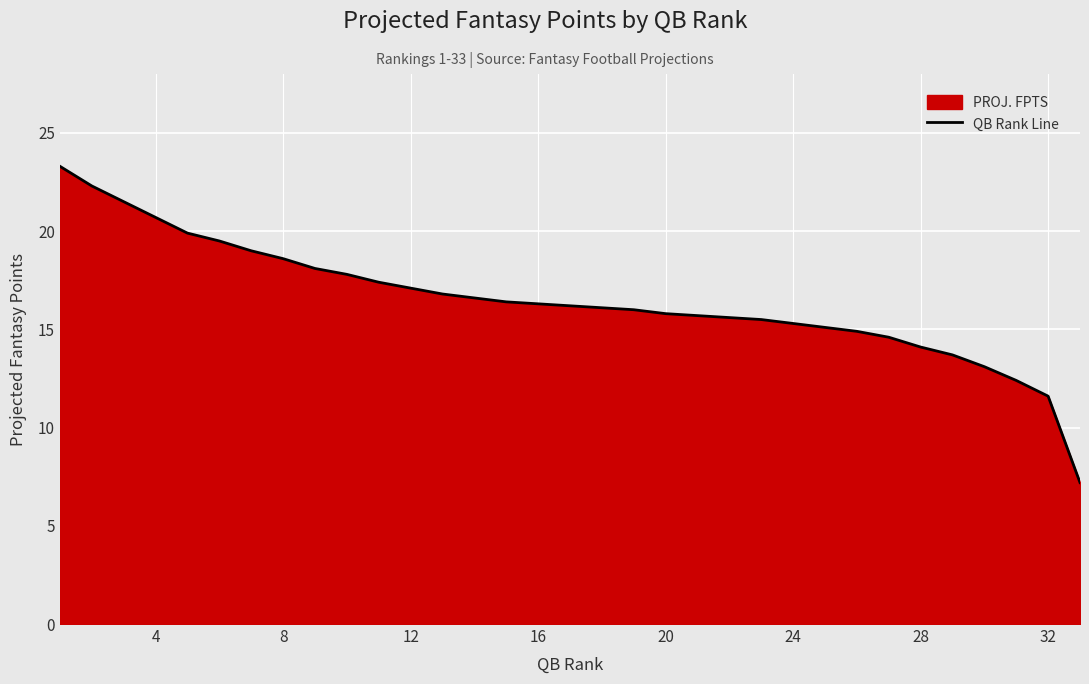

True or false: the data shows 5.1 at 20.

False